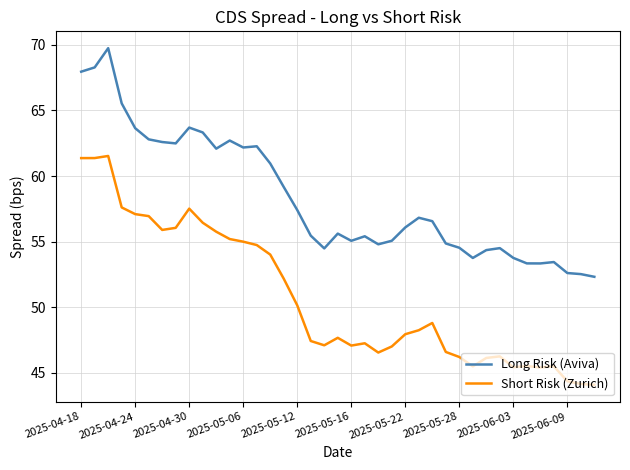

What is the minimum value for Short Risk (Zurich)?

44.1